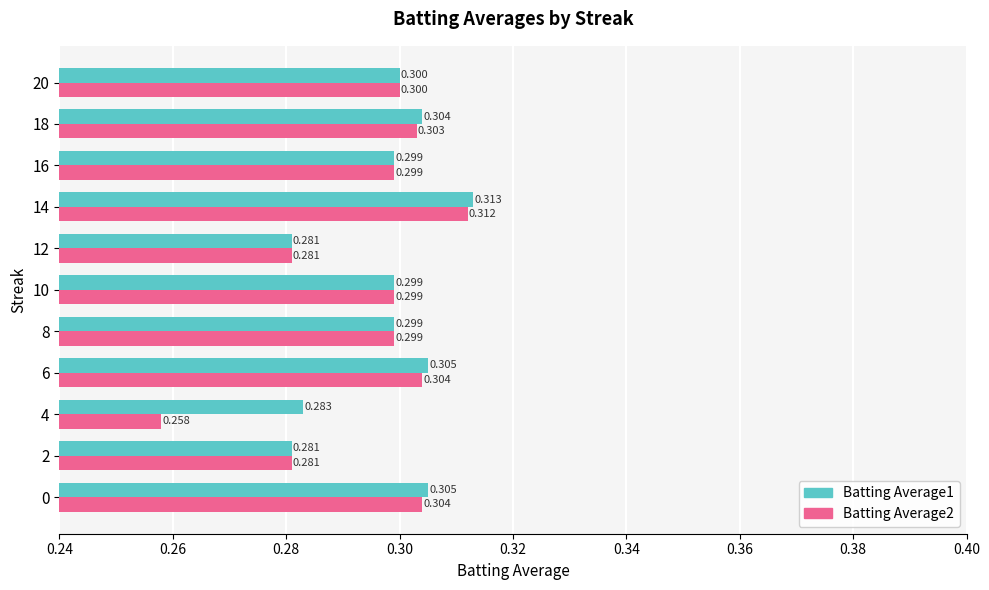

Is the value of Batting Average1 at 20 greater than the value of Batting Average2 at 6?

No